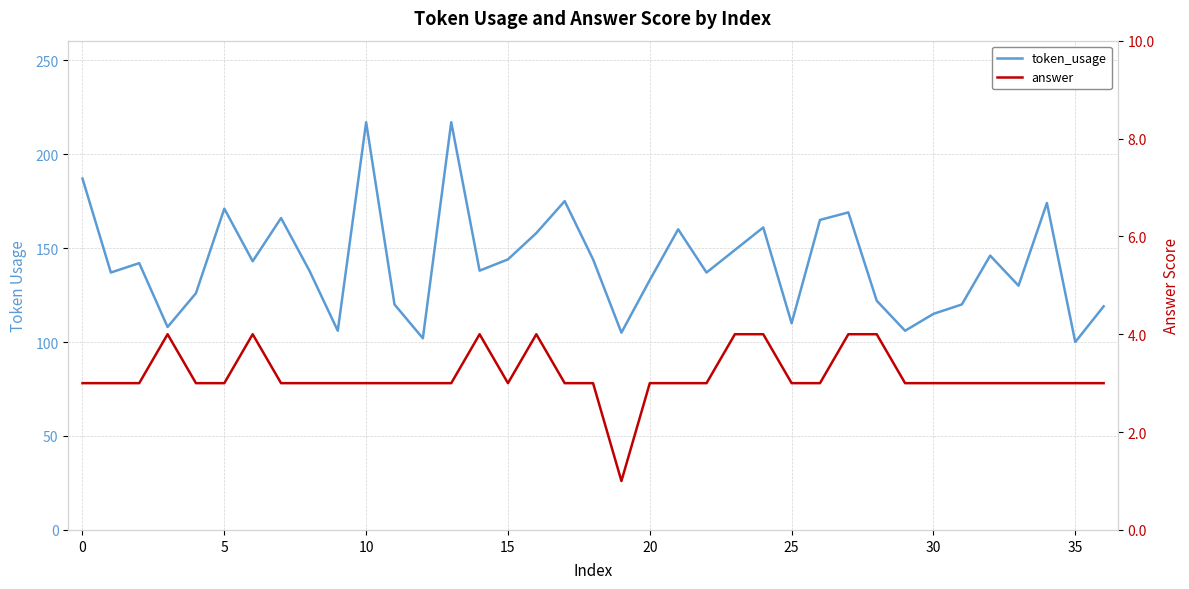

Which series has the largest total across all categories?

token_usage